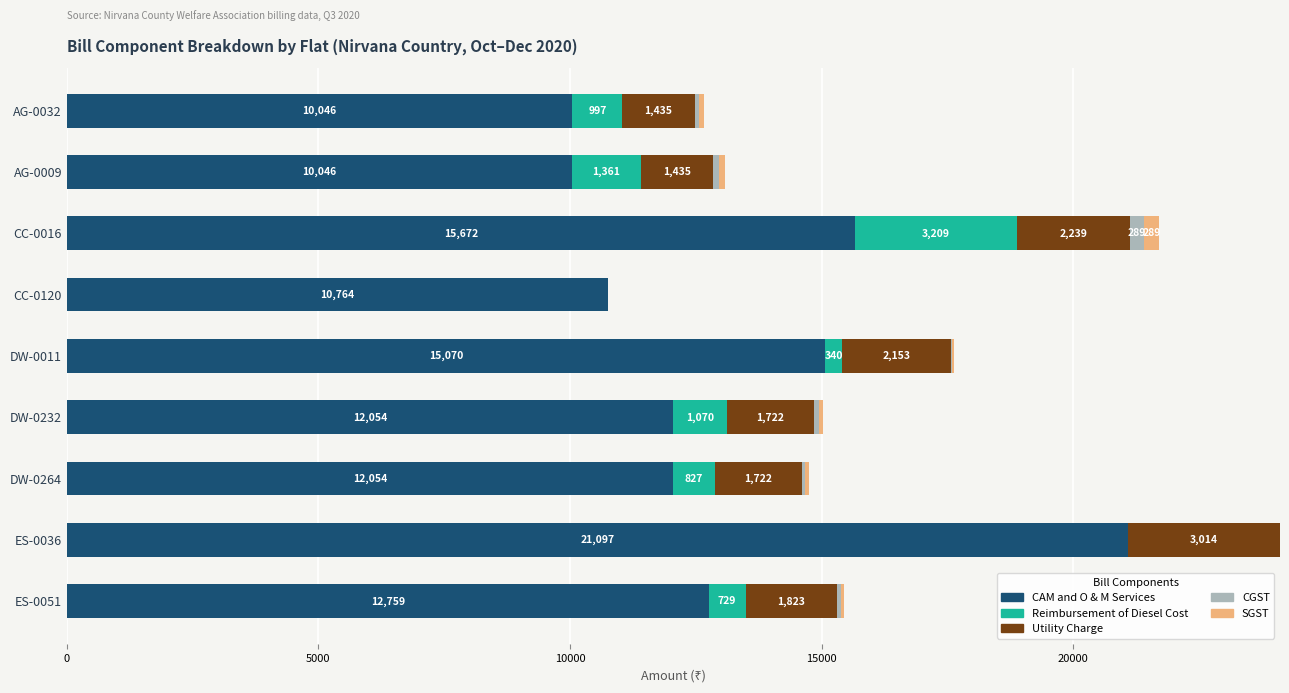

How many series are shown in this chart?

5